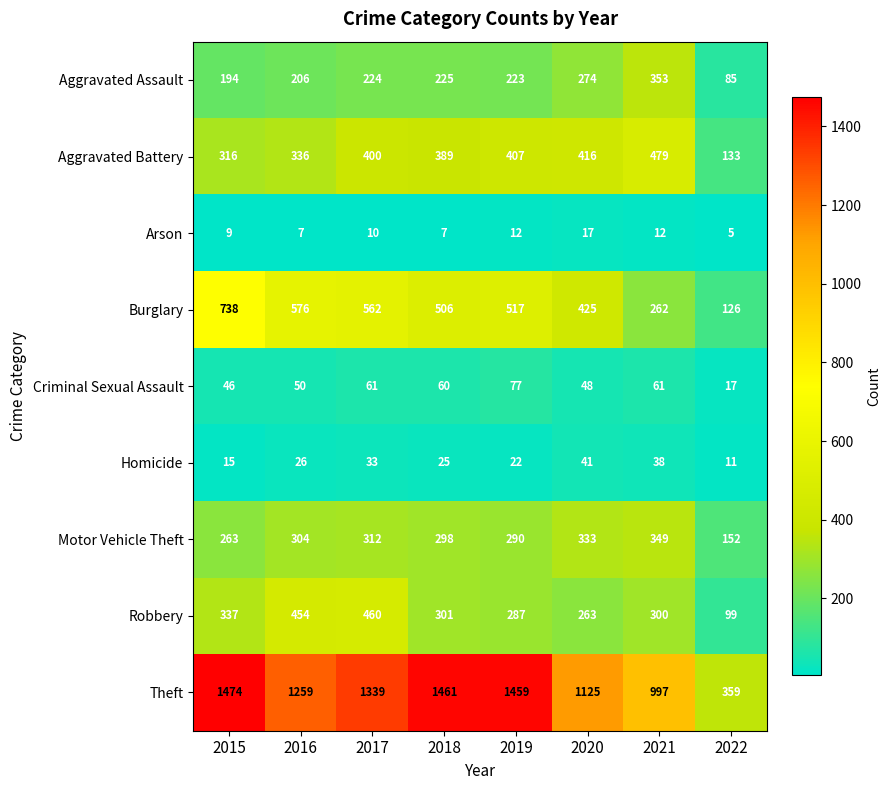

True or false: Burglary has a value of 517 at 2019.

True